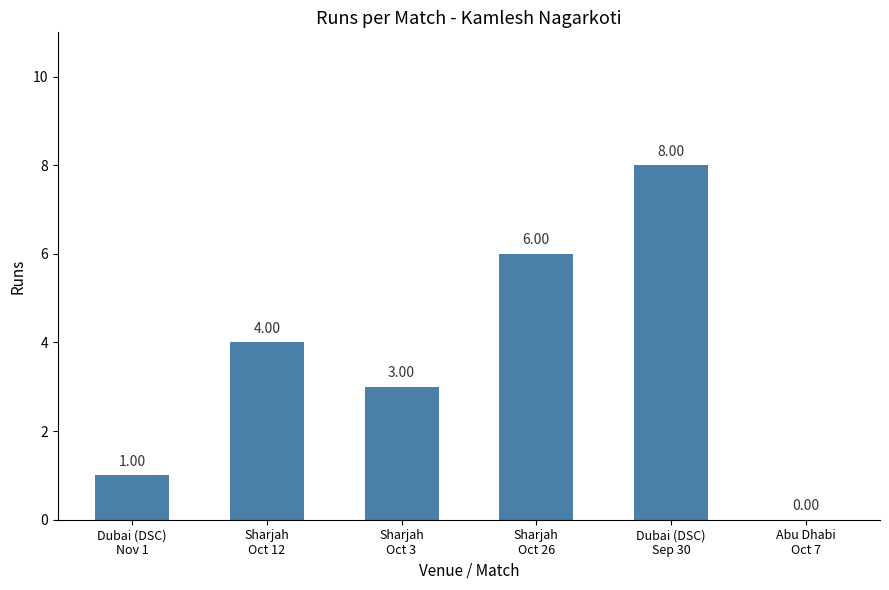

What is the sum of all values?

22